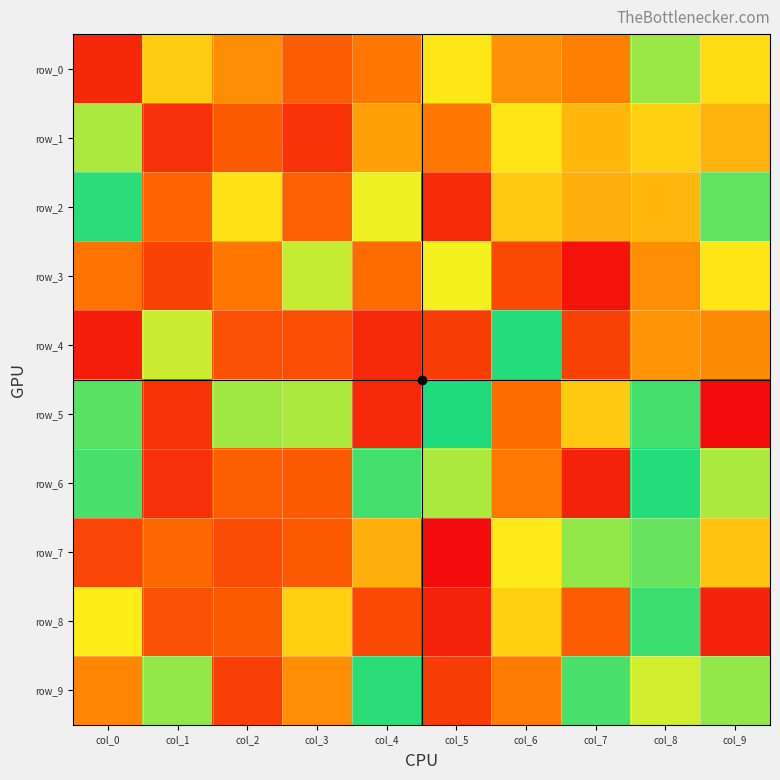

At which category does the chart reach its peak across all series?

col_5